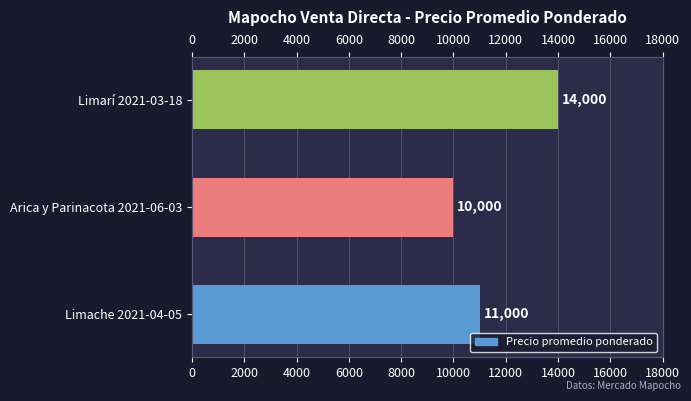

How many bars are there in total?

3